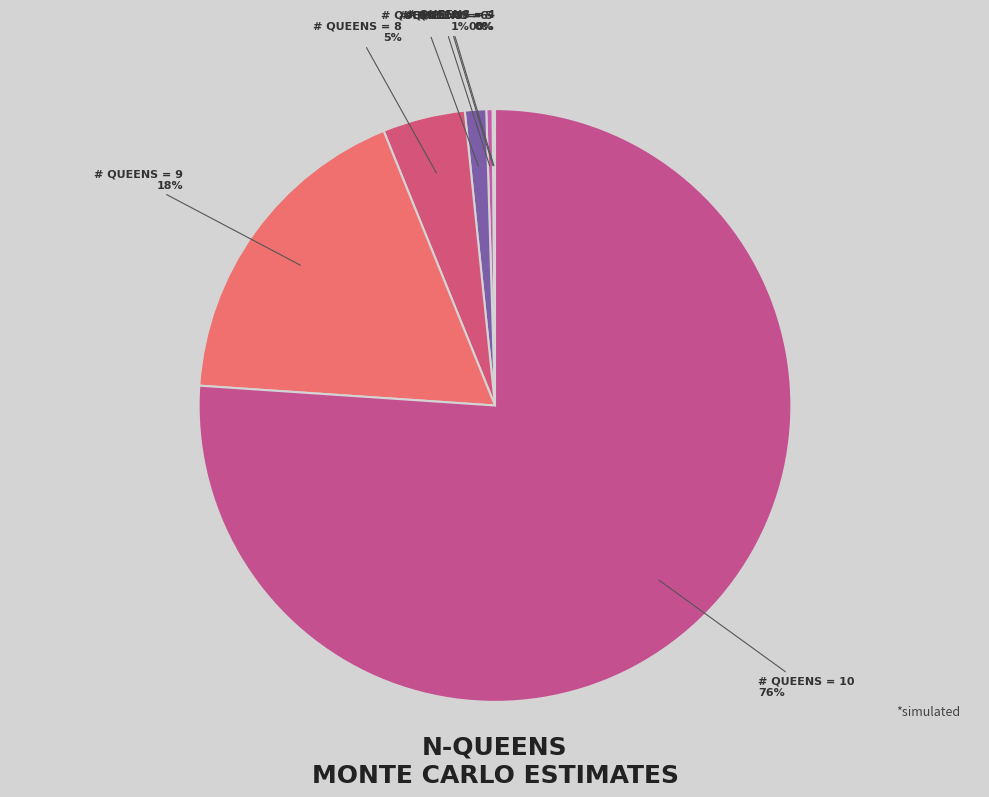

Count the number of slices in the pie.

7